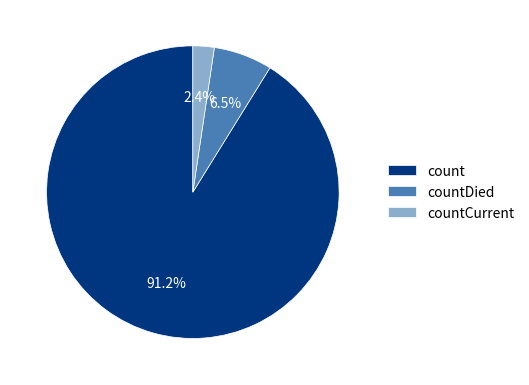

What percentage is the count slice, to the nearest percent?

91%